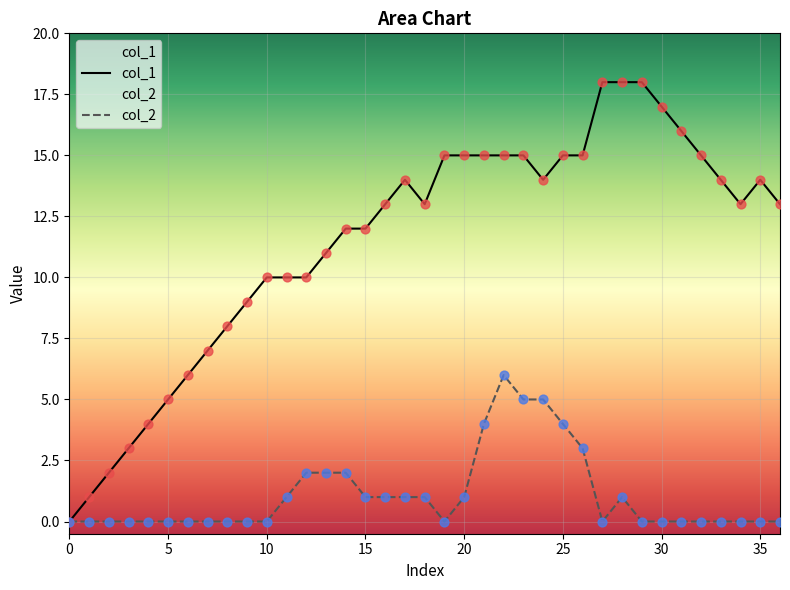

What is the total value across all series at 4?

4